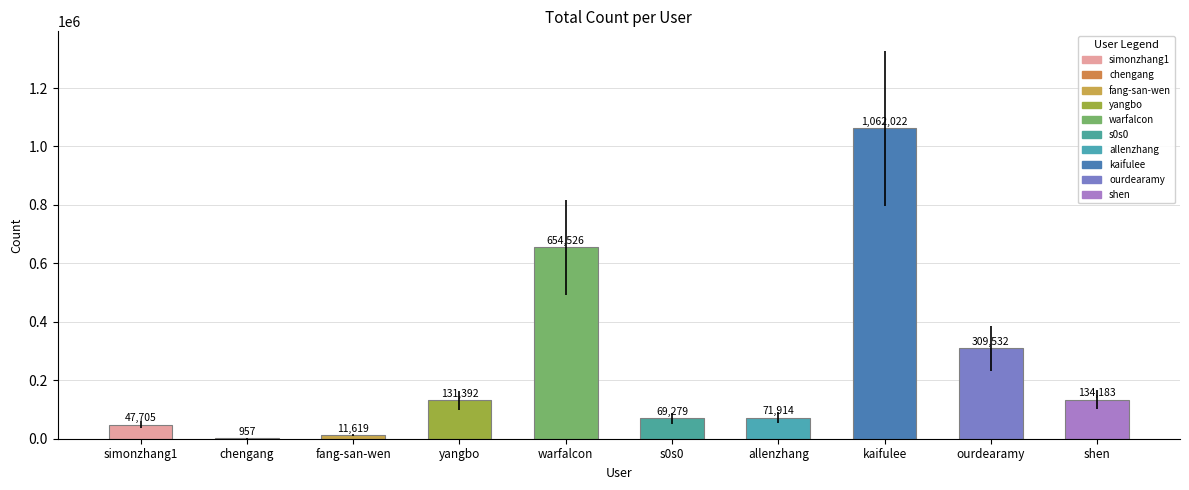

Which label corresponds to the largest value in the chart?

kaifulee